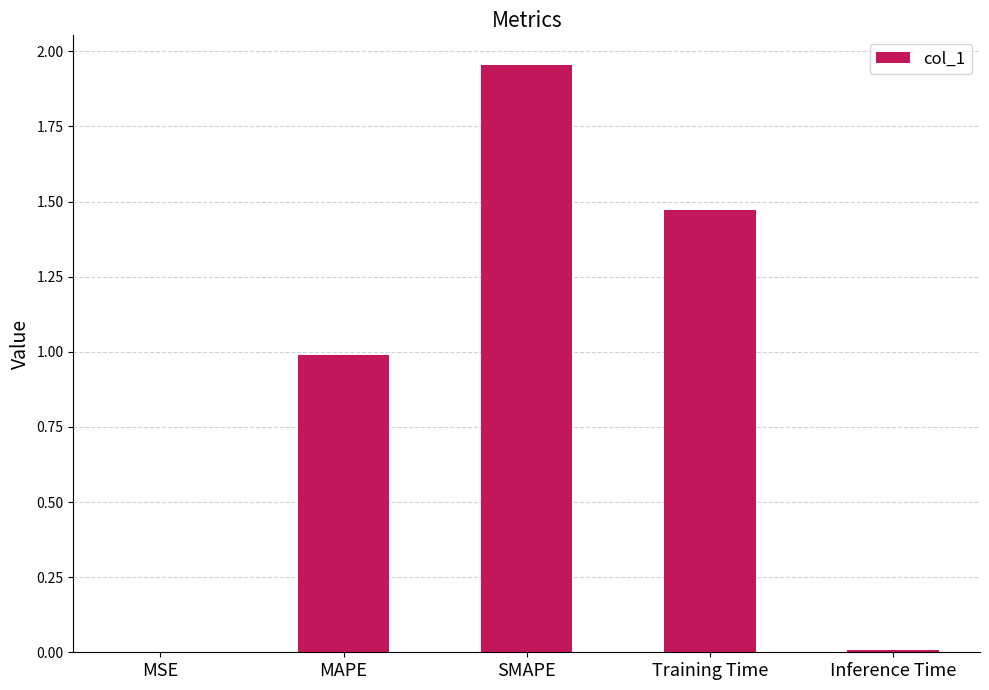

Which label corresponds to the largest value in the chart?

SMAPE